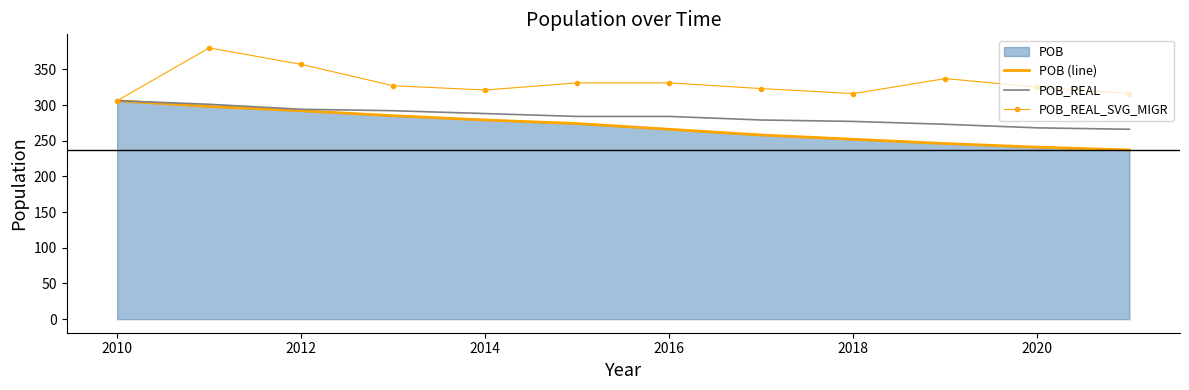

True or false: POB (line) and POB_REAL_SVG_MIGR intersect in this chart.

False